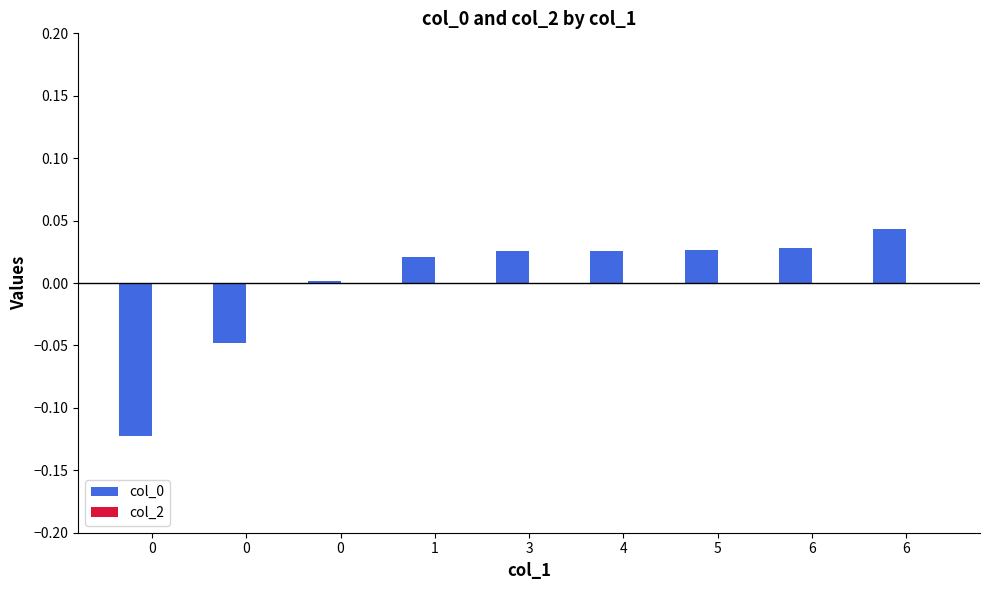

Reading right to left, transcribe all the data shown in this chart.

col_0: 0.0	0.0	0.0	0.0	0.0	0.0	0.0	-0.0	-0.1
col_2: 0.0	0.0	0.0	0.0	0.0	0.0	0.0	0.0	0.0